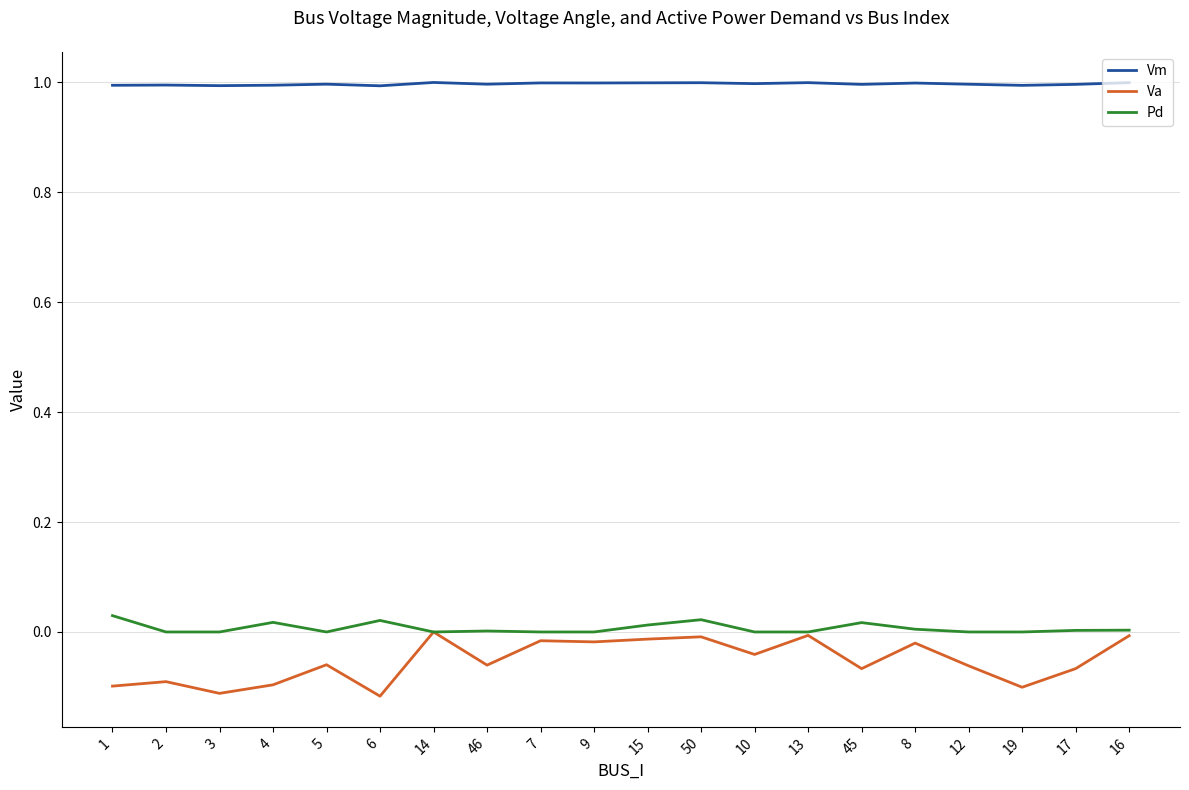

Which series has the largest total across all categories?

Vm